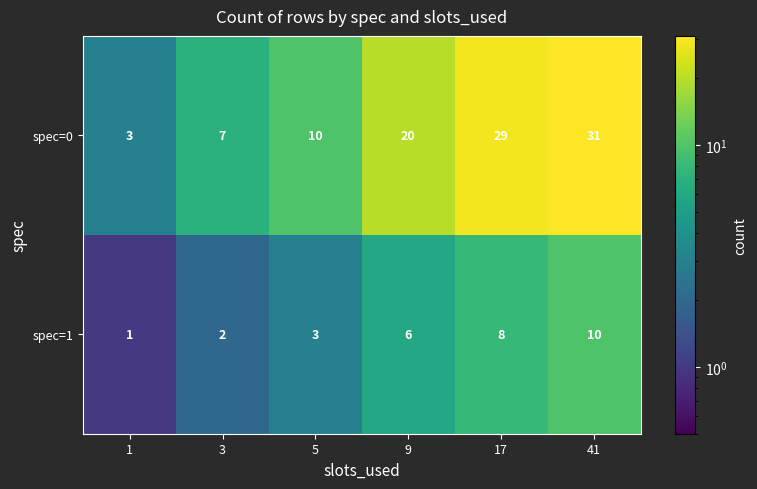

Read the spec=0 value at 3.

7